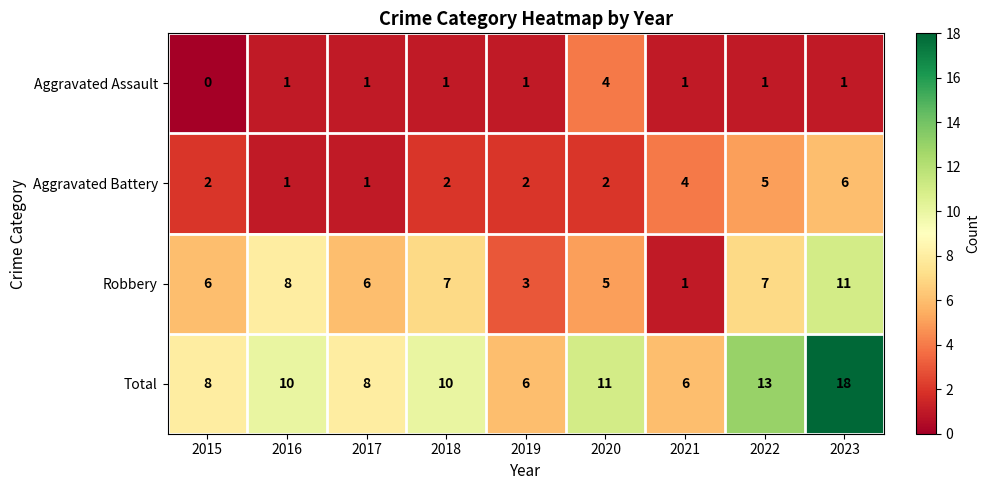

Which category has the highest value in the Total series?

2023